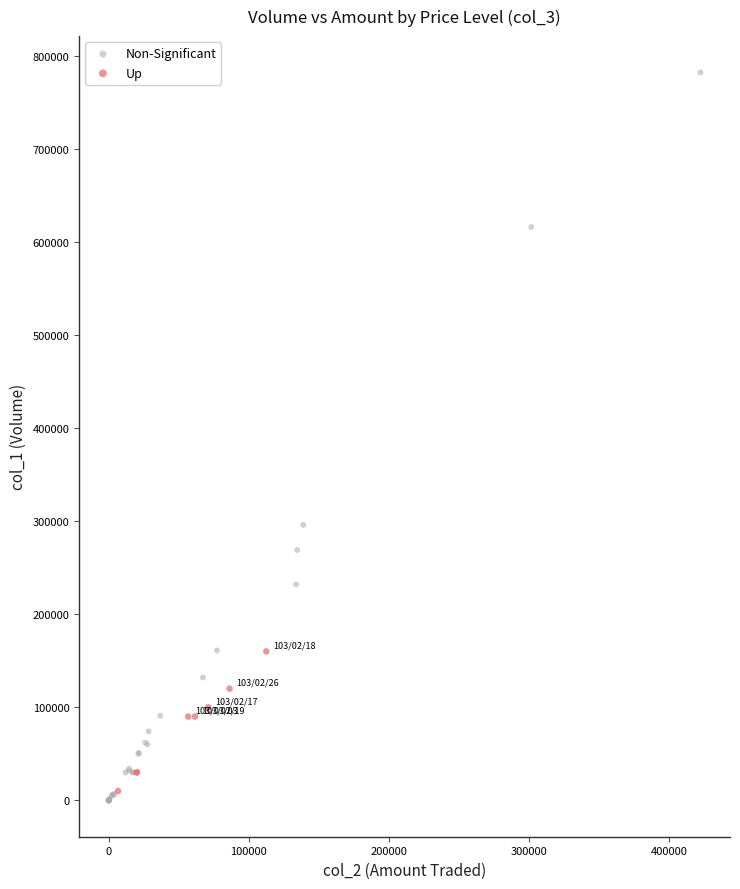

Which series has the largest Y range (max minus min)?

Non-Significant